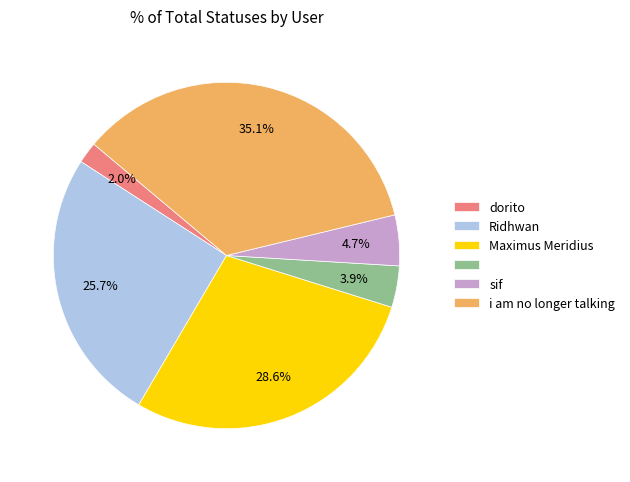

Is there a majority slice in this chart?

No